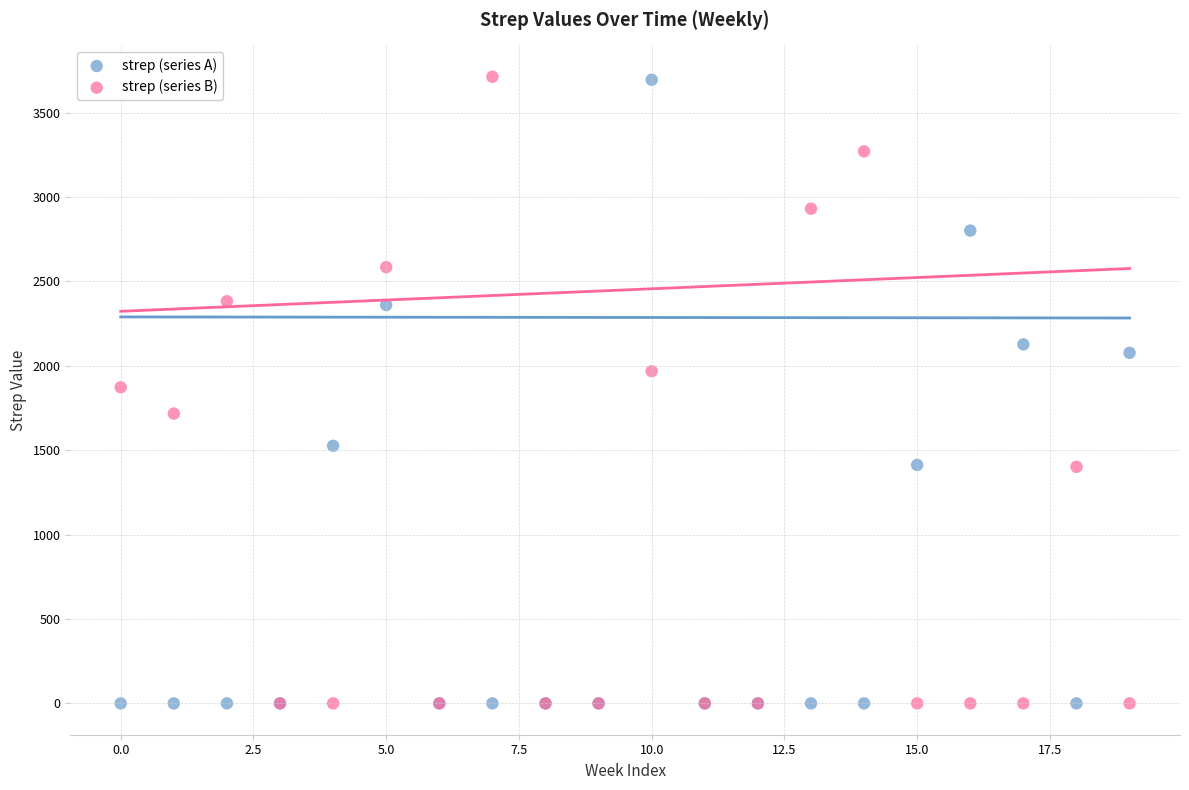

What are all the series names shown in the legend?

strep (series A), strep (series B)